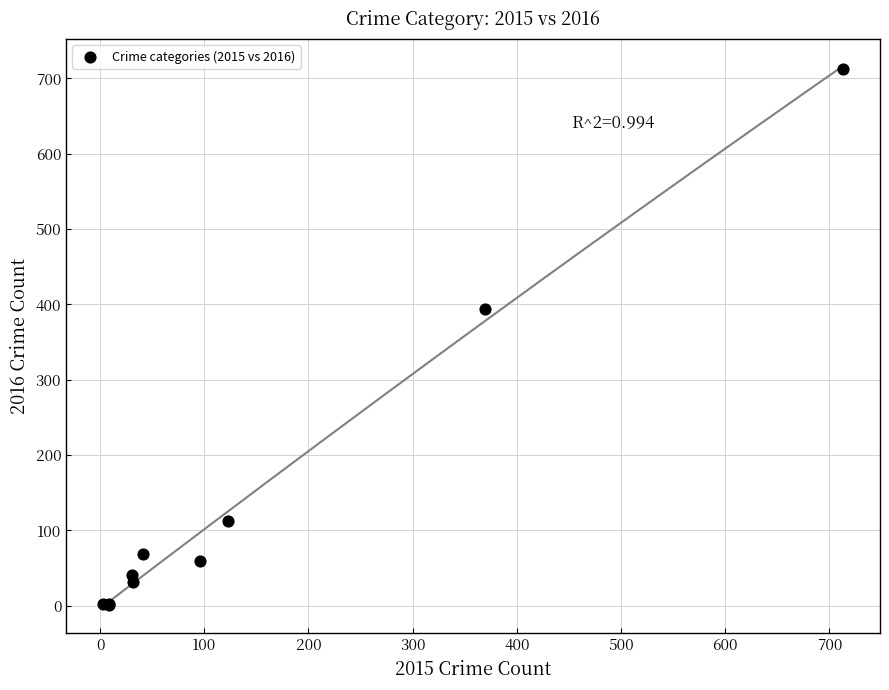

What Y value in the scatter plot is closest to 357?

394